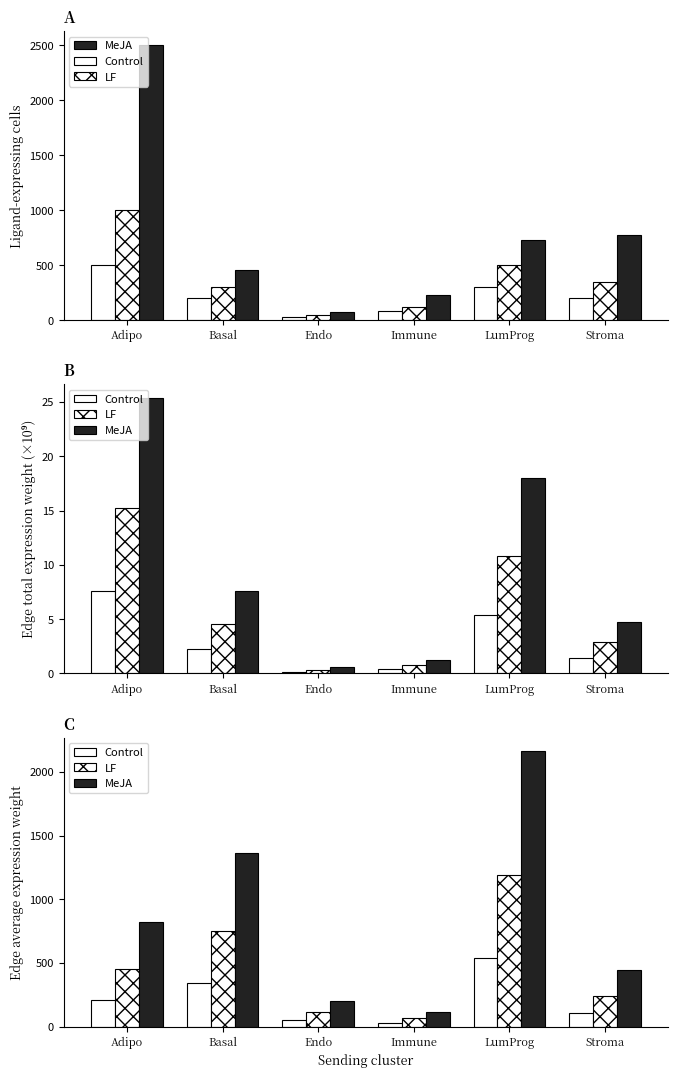

At which category is the sum across all series the highest?

LumProg